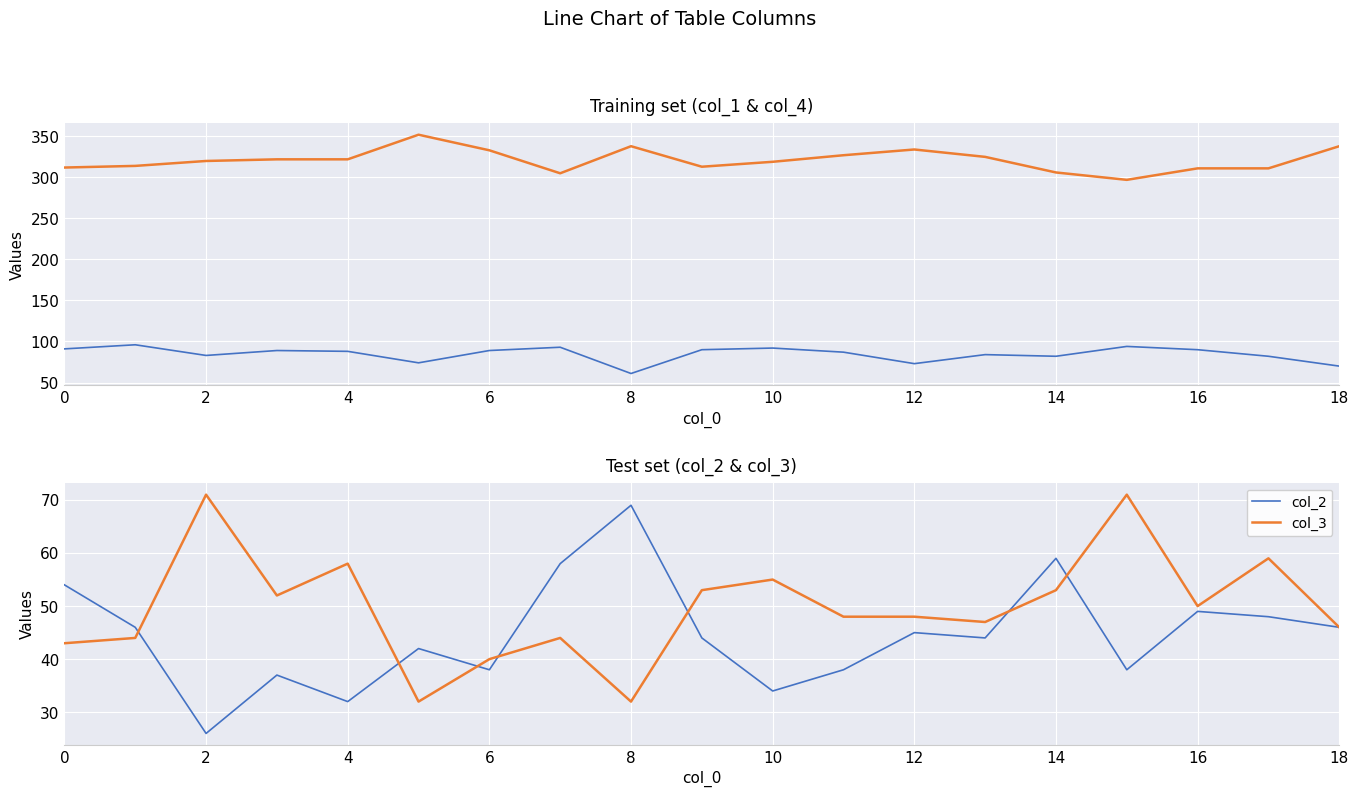

How many categories are shown in the chart?

19